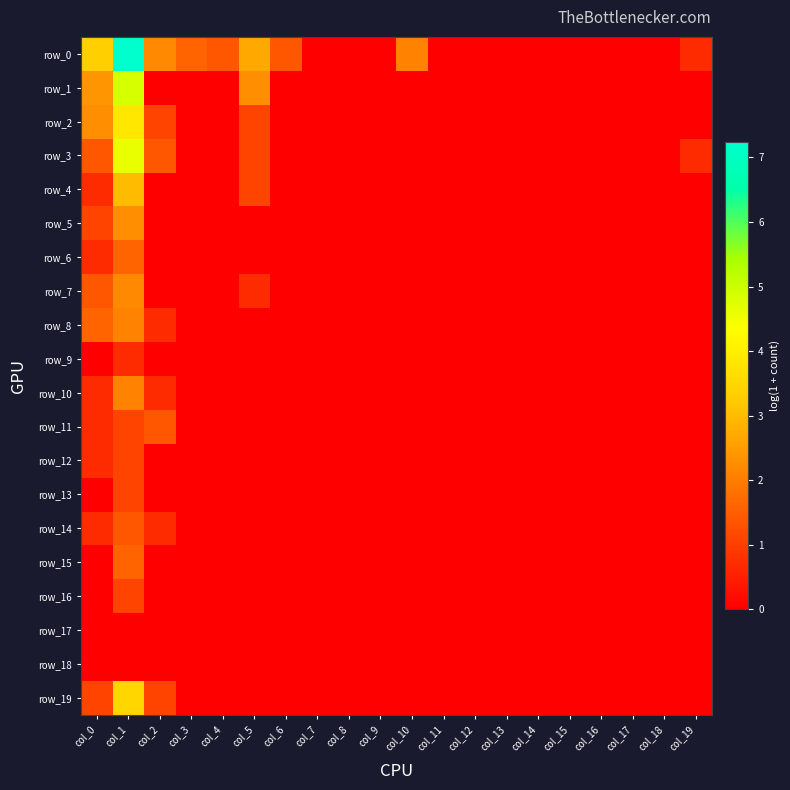

Which series has the largest range (max minus min)?

row_0